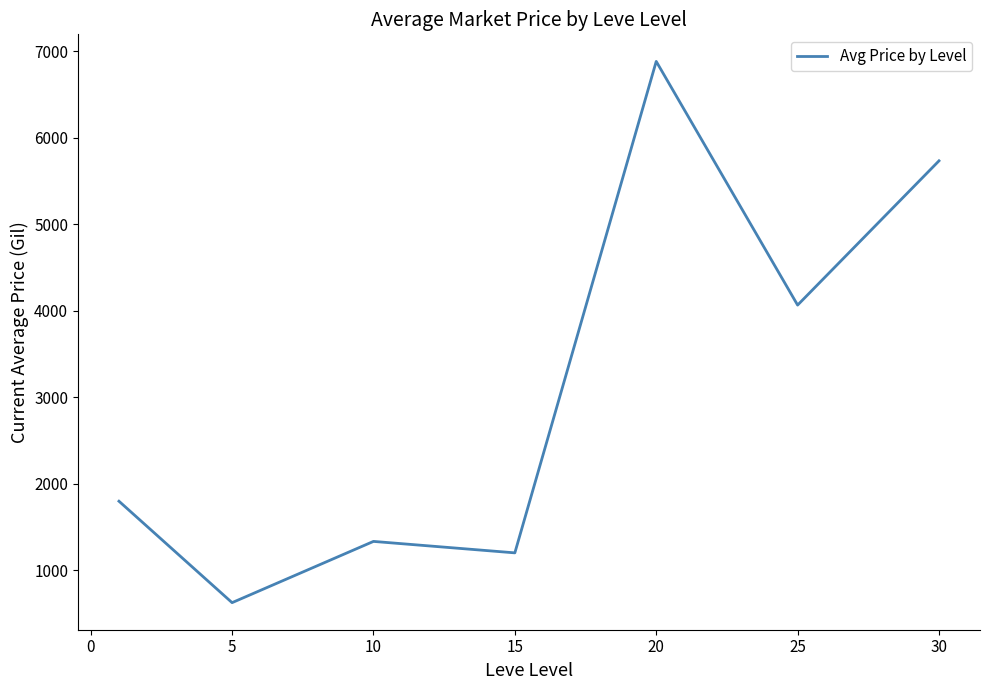

What is the difference between the second highest and minimum values?

5106.4